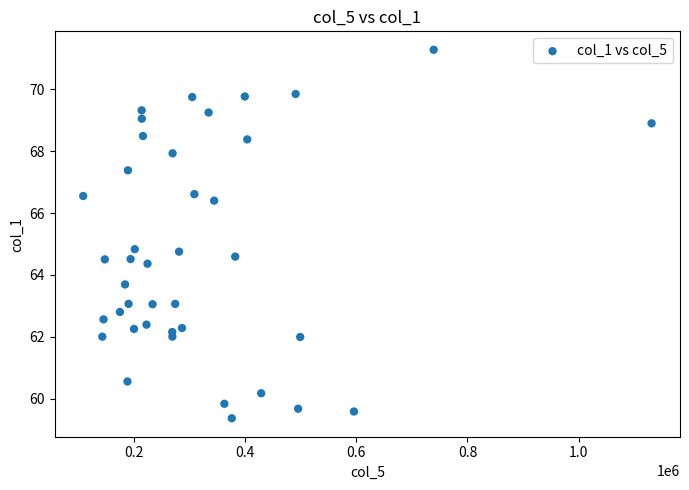

What is the range of X values (max minus min)?

1022894.0